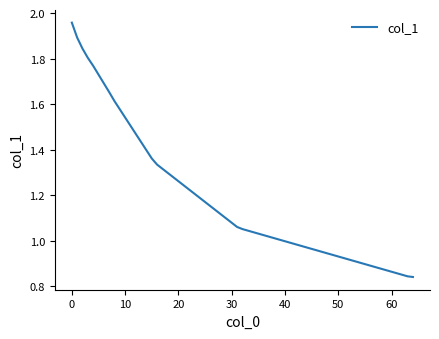

Does the chart have visible grid lines?

No